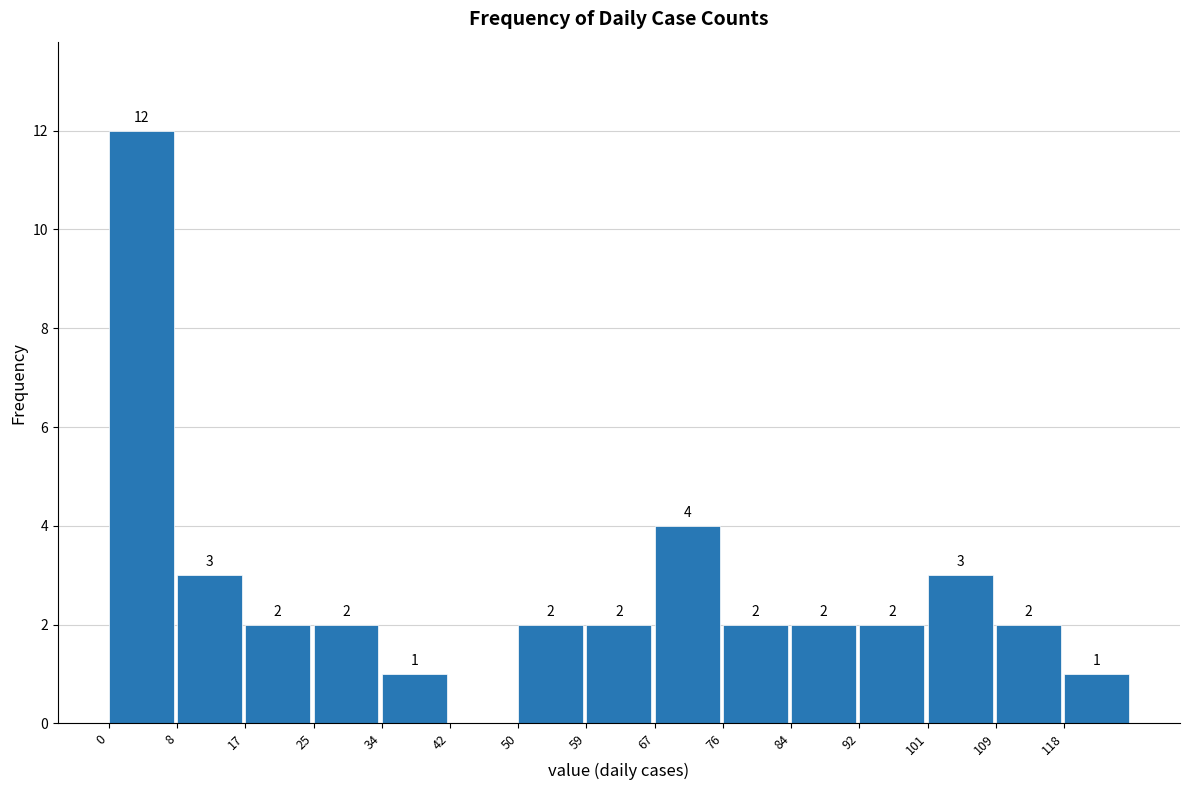

Over which range of the x-axis is the bar tallest?

0.0 to 8.4